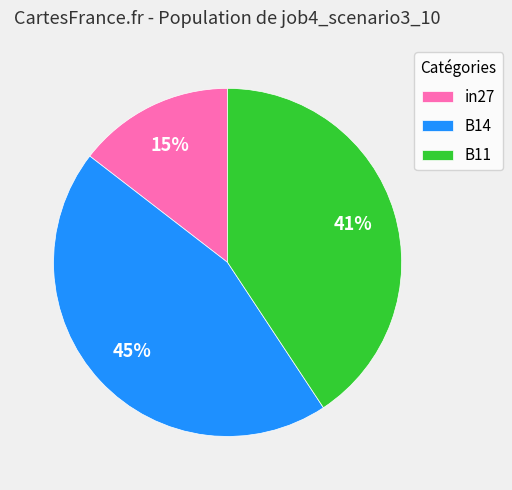

Is the sum of B11 and in27 greater than half?

Yes